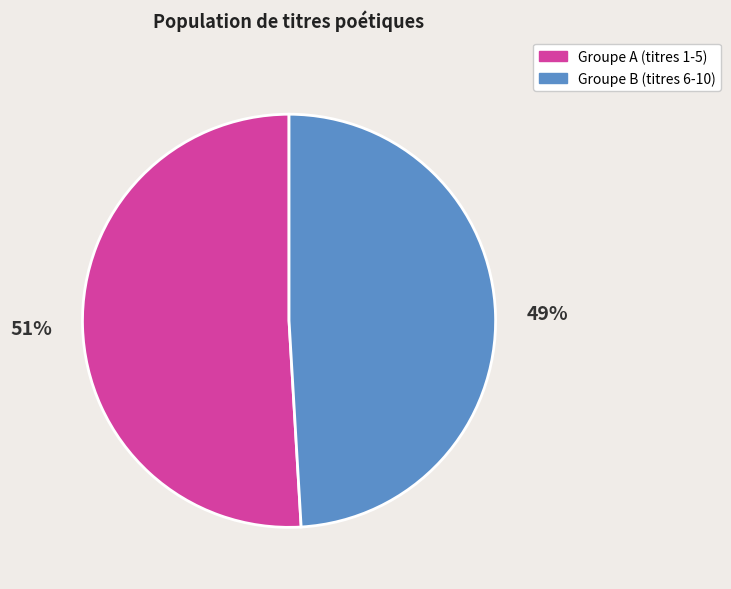

Does any single category account for the majority?

Yes